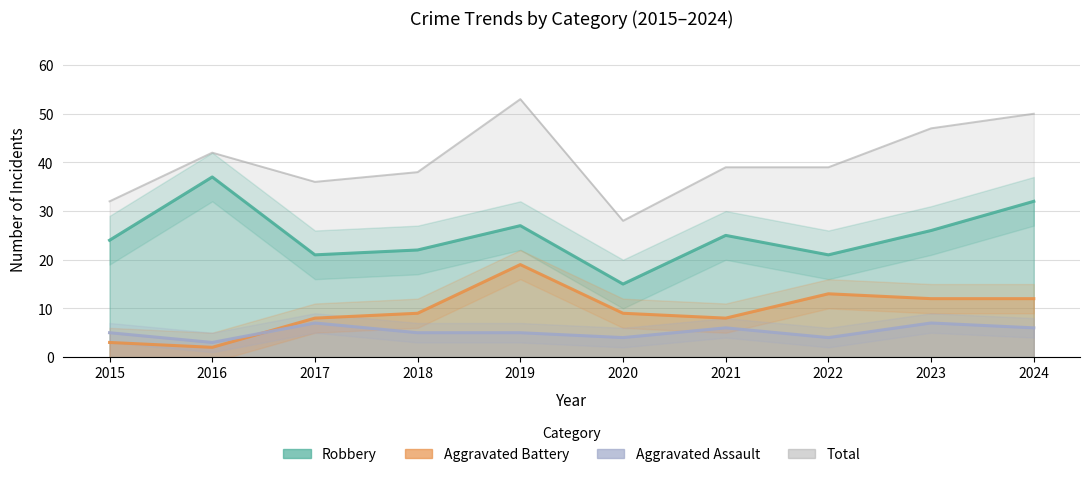

Does the chart have visible grid lines?

Yes